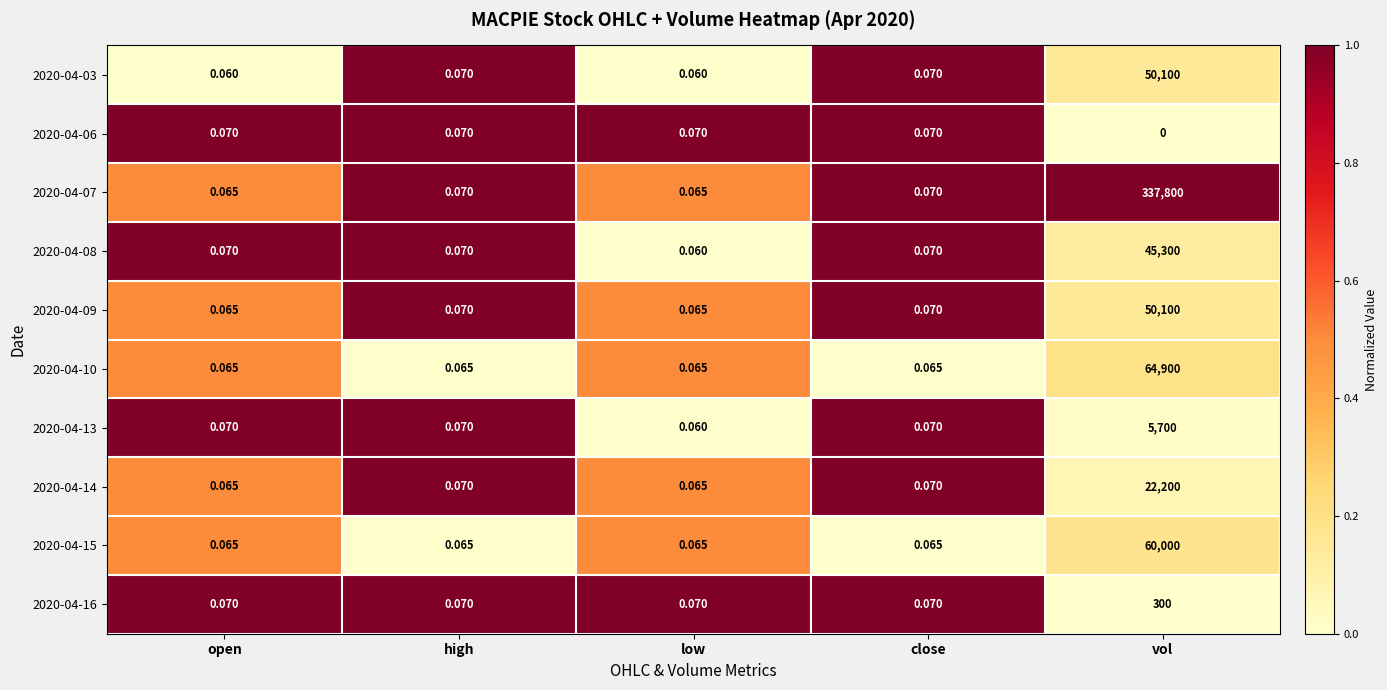

At how many categories does at least one series exceed 0?

5